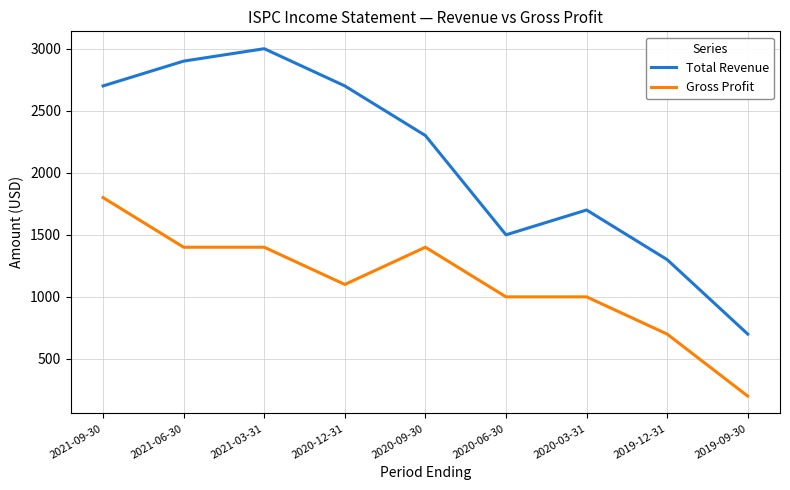

Rank the series by their maximum value, from highest to lowest.

Total Revenue, Gross Profit